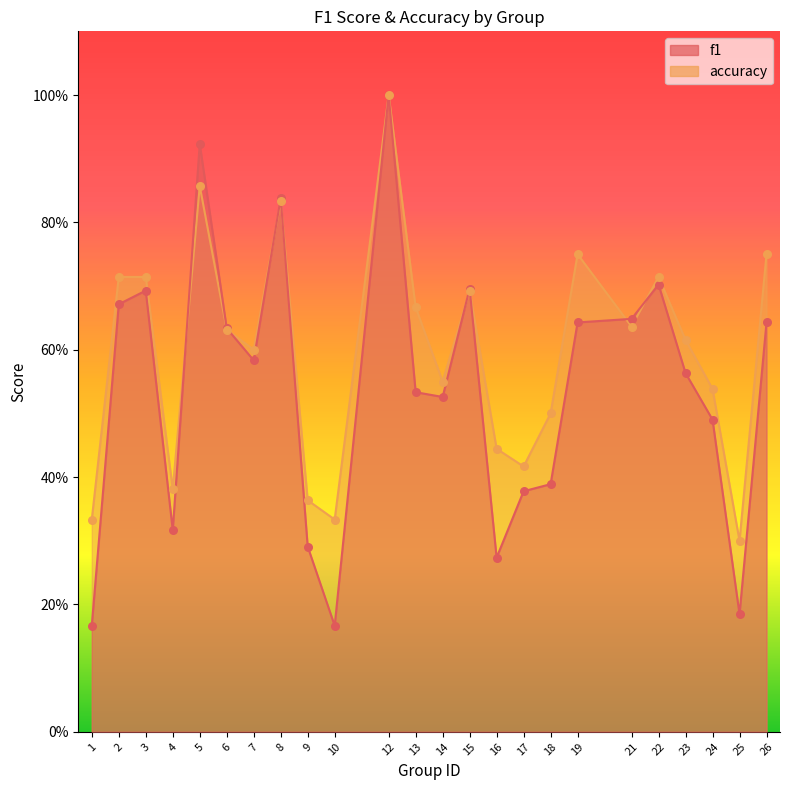

Which series has the largest Y range (max minus min)?

f1